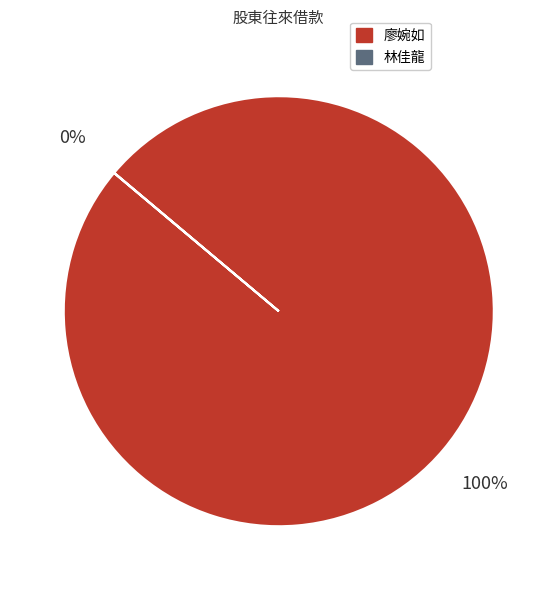

To the nearest percent, what percentage of the pie is 廖婉如?

100%